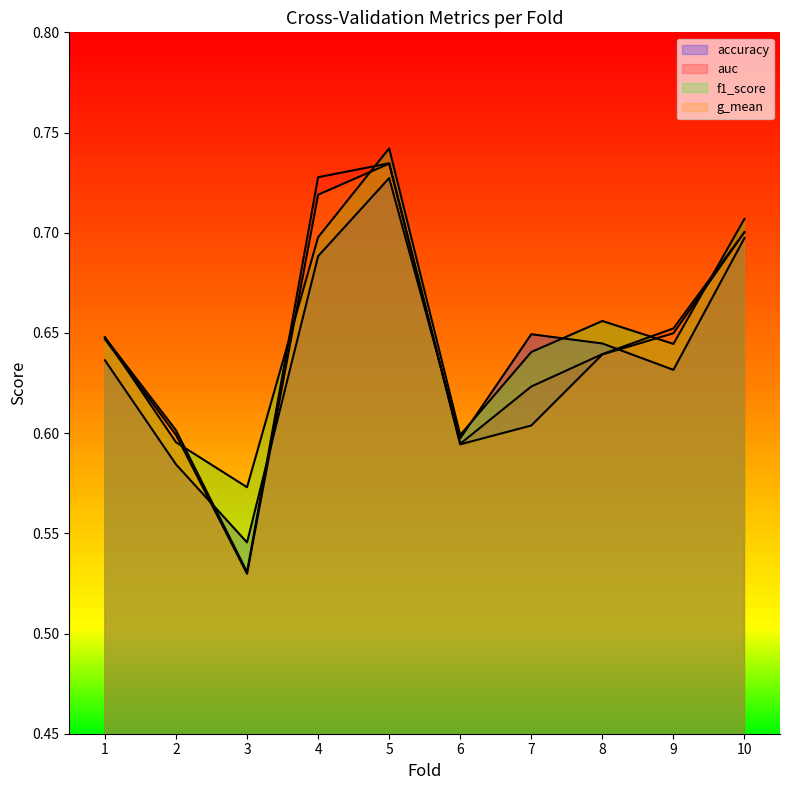

What is the minimum value shown in the chart?

0.5